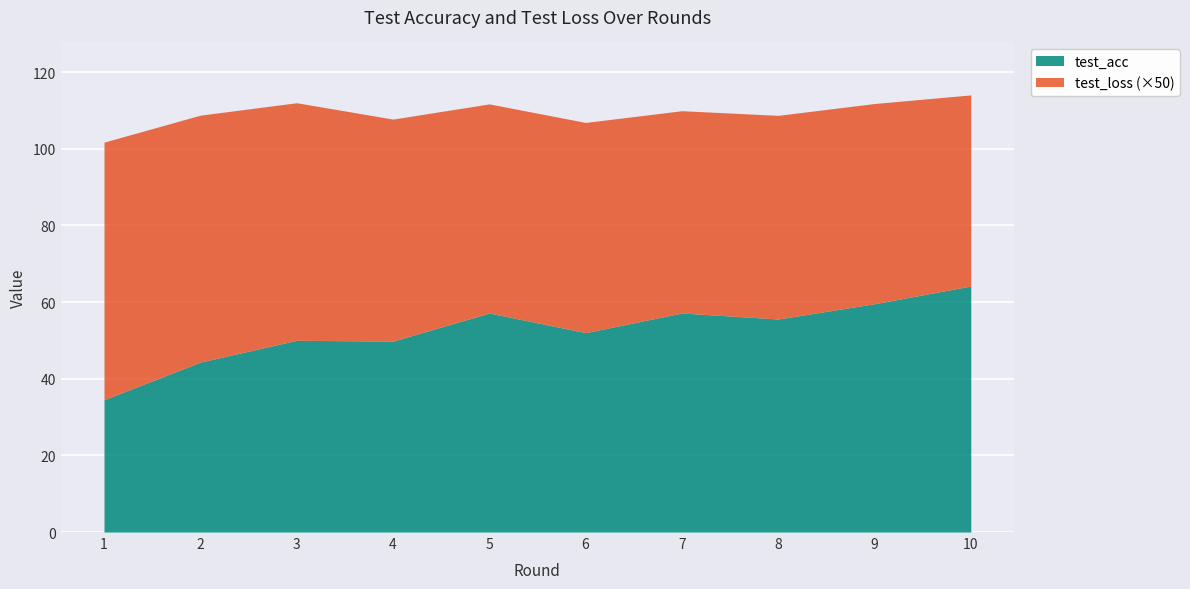

Reading left to right, what are all the values shown in this chart?

test_loss: 1.3	1.3	1.2	1.2	1.1	1.1	1.1	1.1	1.0	1.0
test_acc: 34.5	44.3	50.0	49.8	57.2	52.0	57.2	55.6	59.6	64.2